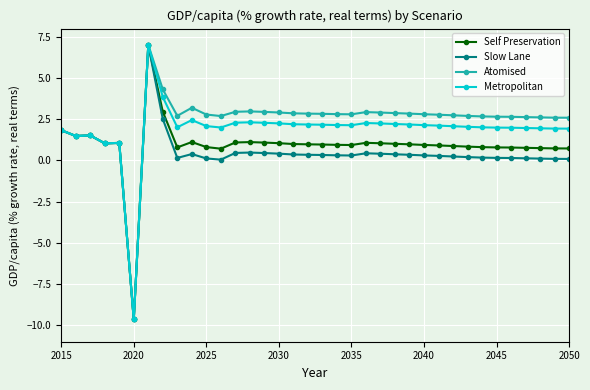

How many lines are shown in the chart?

4